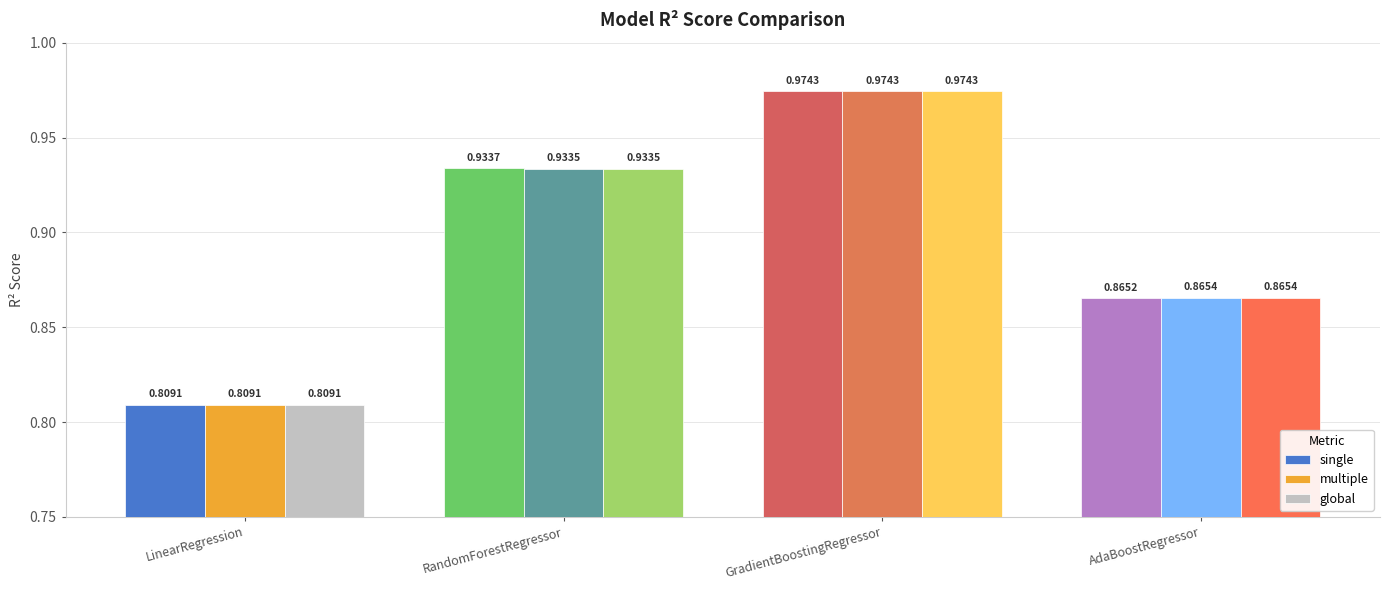

What is the sum of the single values at GradientBoostingRegressor and LinearRegression?

1.8